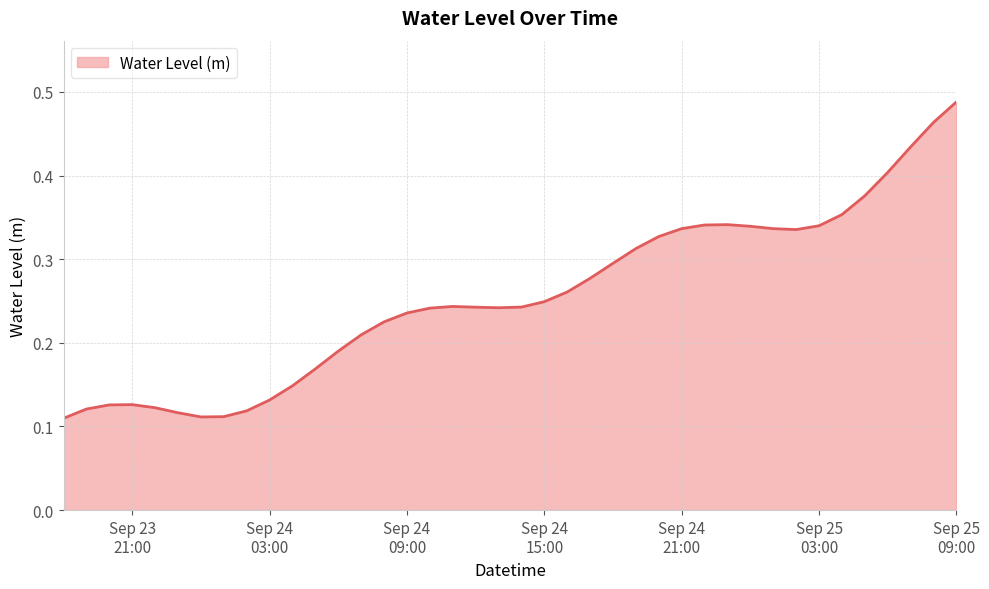

Rank the categories by value from highest to lowest.

2023-09-25 09:00:00, 2023-09-25 08:00:00, 2023-09-25 07:00:00, 2023-09-25 06:00:00, 2023-09-25 05:00:00, 2023-09-25 04:00:00, 2023-09-24 23:00:00, 2023-09-24 22:00:00, 2023-09-25 03:00:00, 2023-09-25 00:00:00, 2023-09-25 01:00:00, 2023-09-24 21:00:00, 2023-09-25 02:00:00, 2023-09-24 20:00:00, 2023-09-24 19:00:00, 2023-09-24 18:00:00, 2023-09-24 17:00:00, 2023-09-24 16:00:00, 2023-09-24 15:00:00, 2023-09-24 11:00:00, 2023-09-24 14:00:00, 2023-09-24 12:00:00, 2023-09-24 13:00:00, 2023-09-24 10:00:00, 2023-09-24 09:00:00, 2023-09-24 08:00:00, 2023-09-24 07:00:00, 2023-09-24 06:00:00, 2023-09-24 05:00:00, 2023-09-24 04:00:00, 2023-09-24 03:00:00, 2023-09-23 21:00:00, 2023-09-23 20:00:00, 2023-09-23 22:00:00, 2023-09-23 19:00:00, 2023-09-24 02:00:00, 2023-09-23 23:00:00, 2023-09-24 01:00:00, 2023-09-24 00:00:00, 2023-09-23 18:00:00